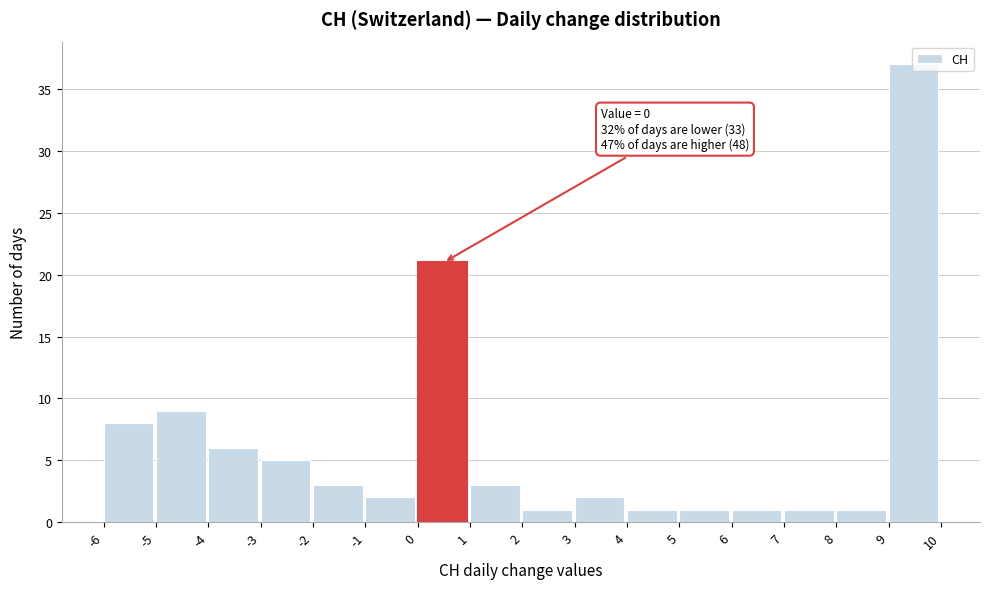

Over which range of the x-axis is the bar tallest?

9 to 10